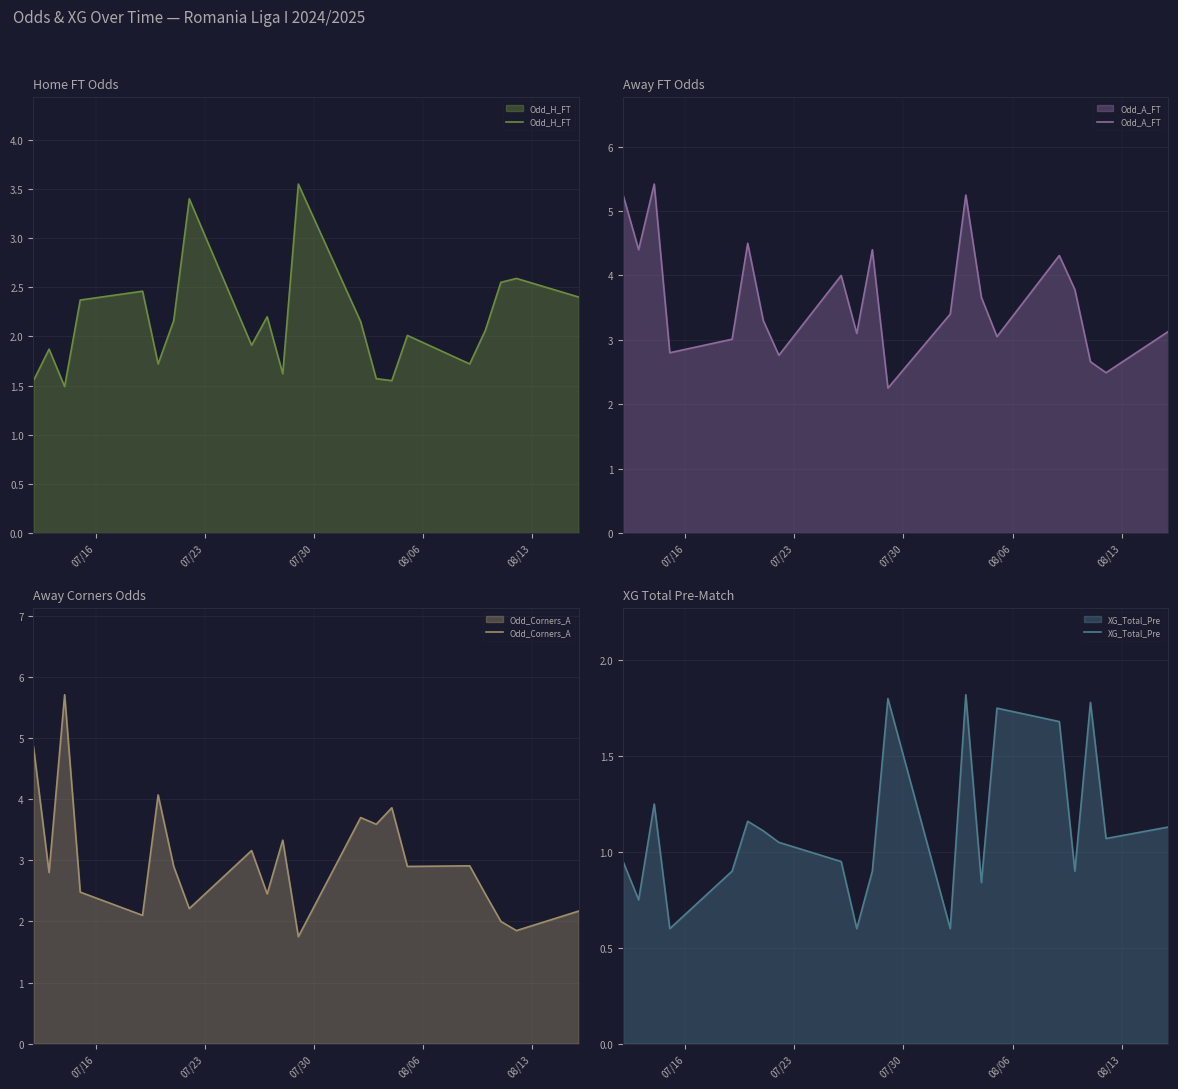

What is the lowest value of the Odd_H_FT series?

1.5